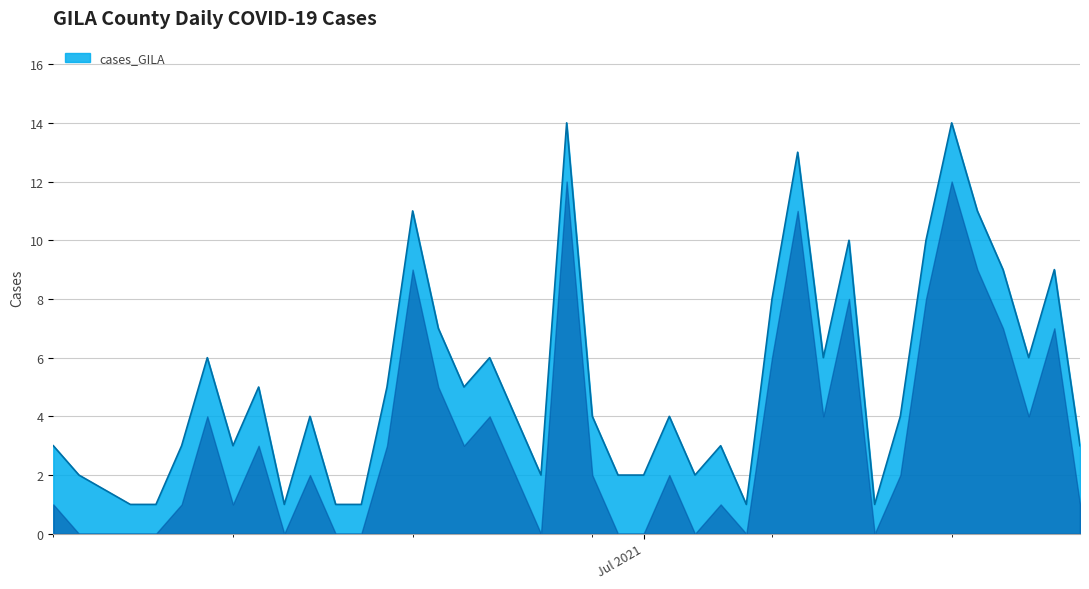

What is the maximum value shown in the chart?

14